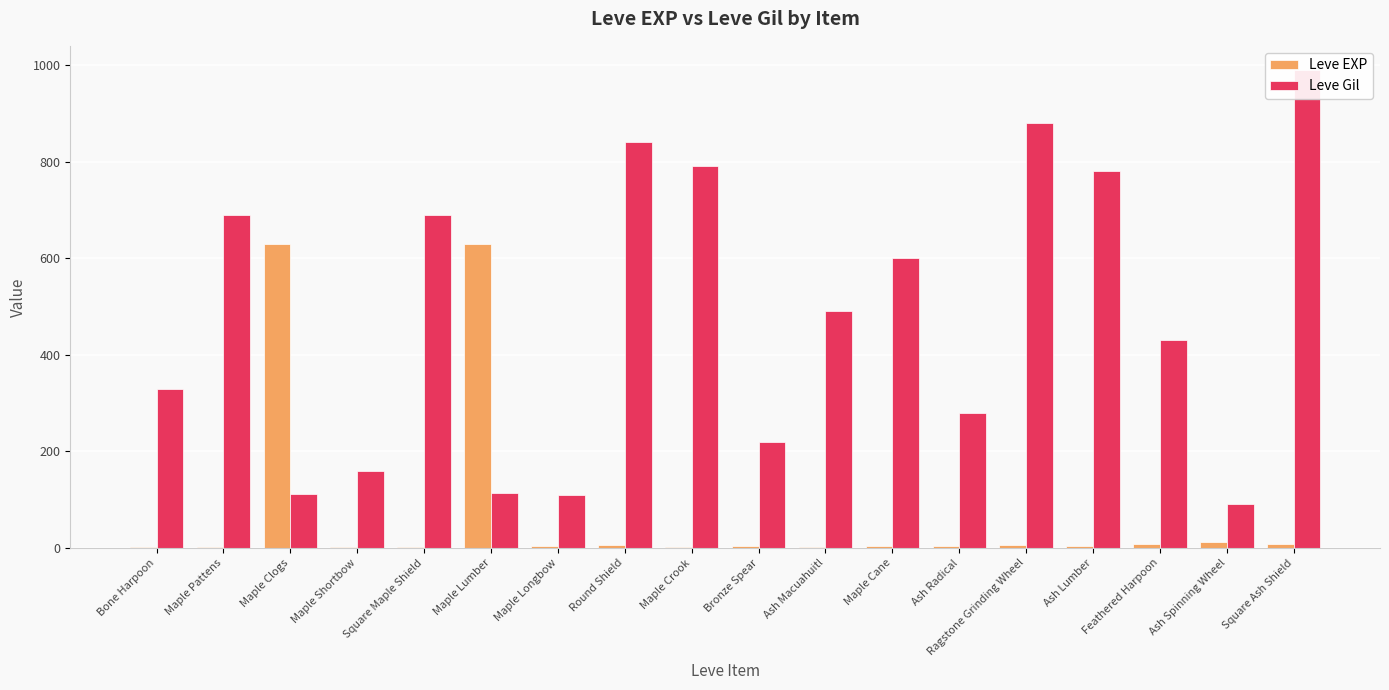

How many data points does each series have?

18